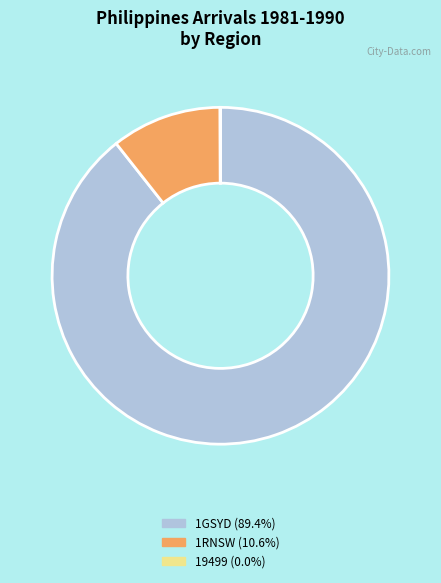

Is there any slice that represents more than half of the pie?

Yes